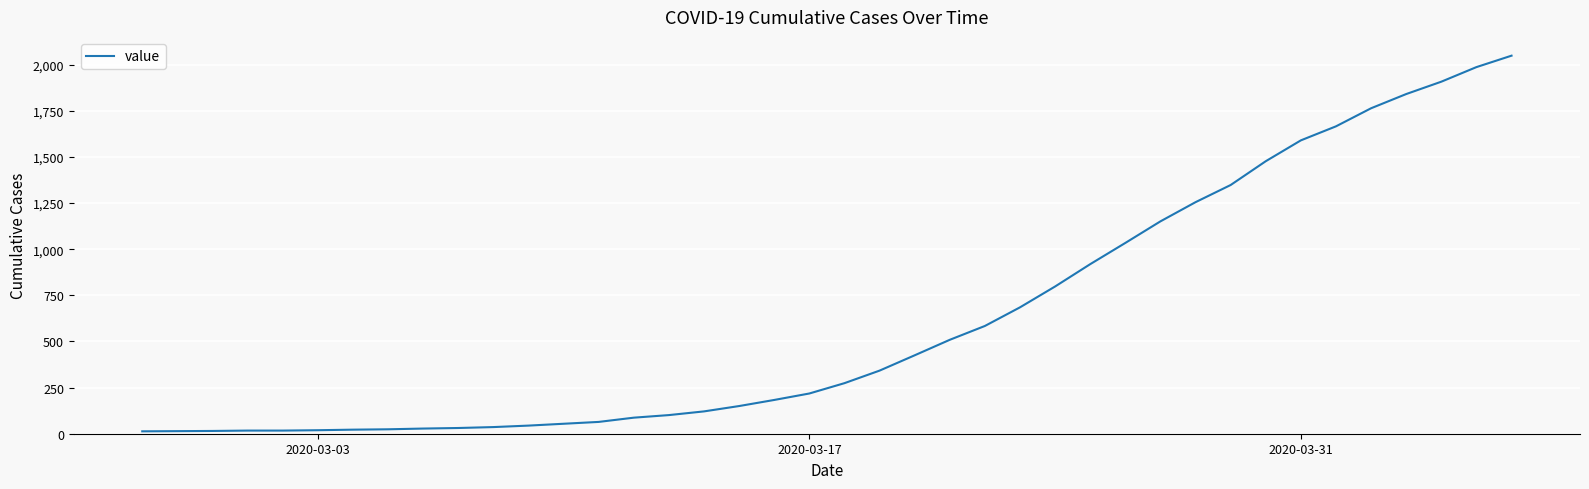

What is the greatest value displayed?

2049